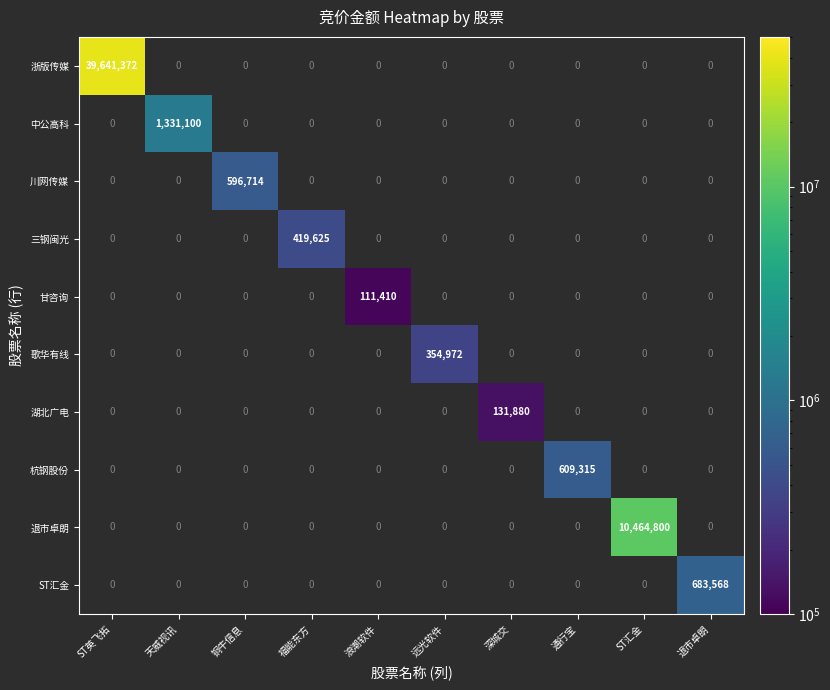

Is it true that 湖北广电 equals 76705 at 深城交?

False